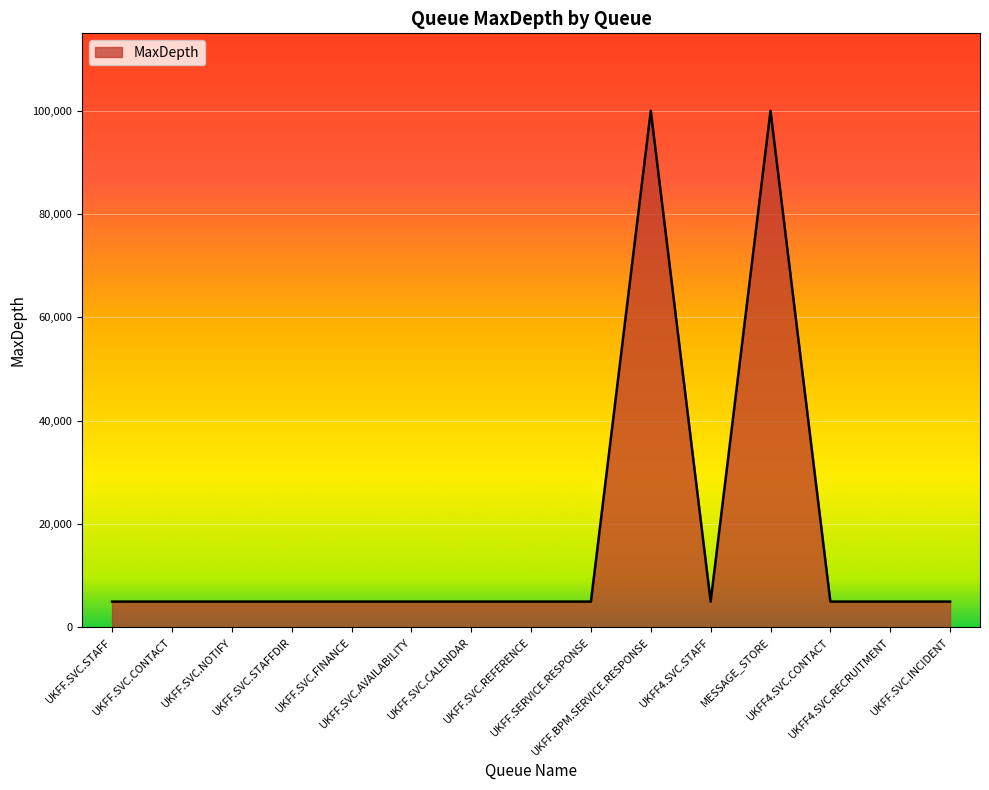

Count the number of categories in the chart.

15